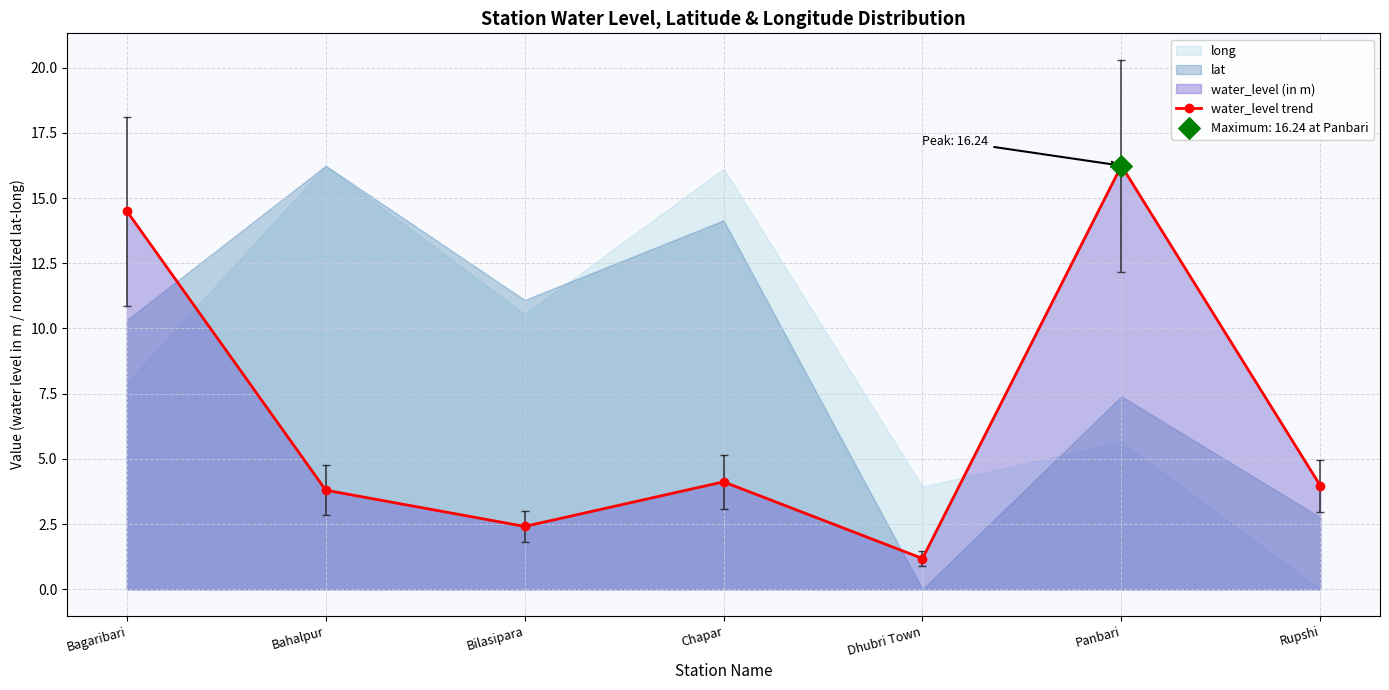

Between Bilasipara and Bahalpur, which is larger?

Bahalpur